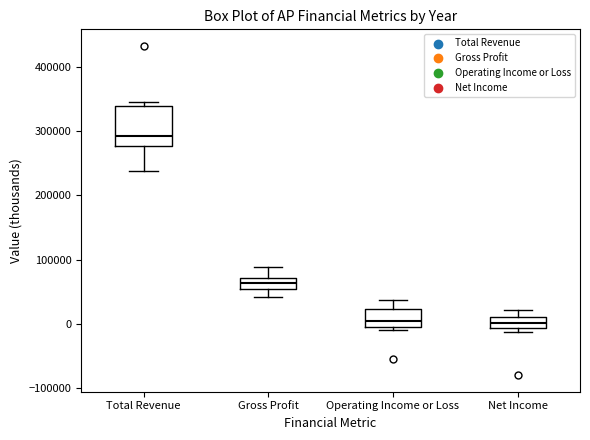

Which box is the tallest, from its lower edge to its upper edge?

Total Revenue